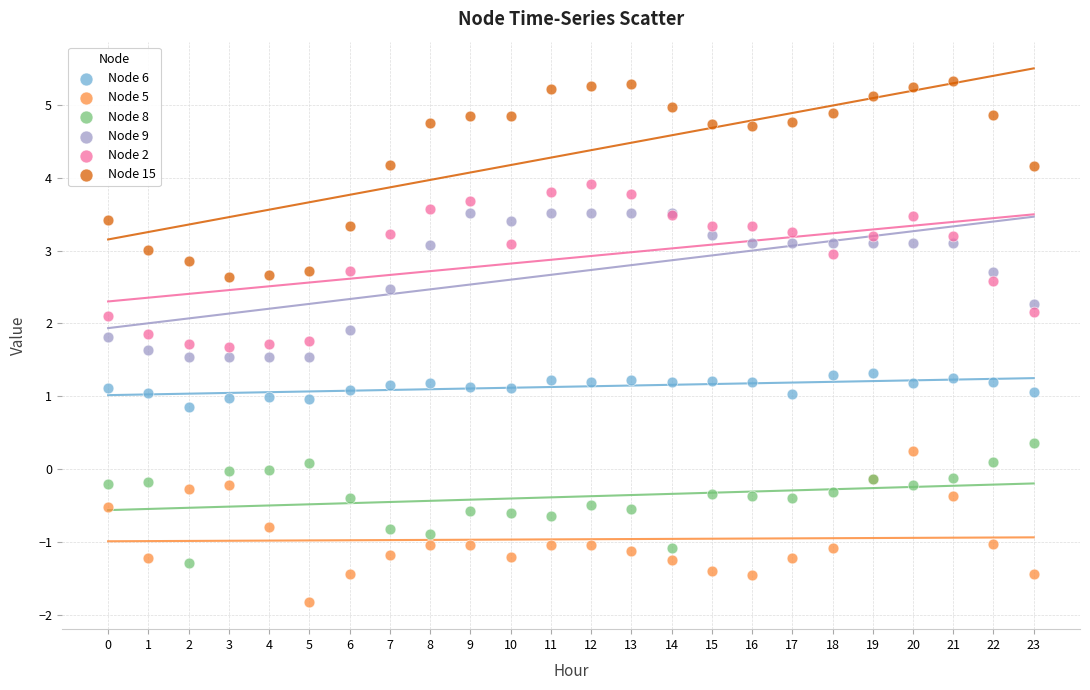

Which series has the largest Y range (max minus min)?

Node 15